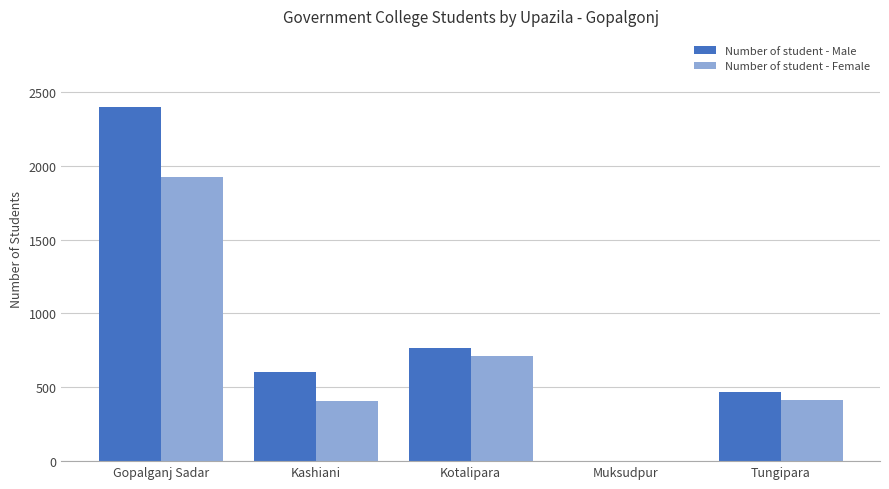

At which category is the sum across all series the highest?

Gopalganj Sadar